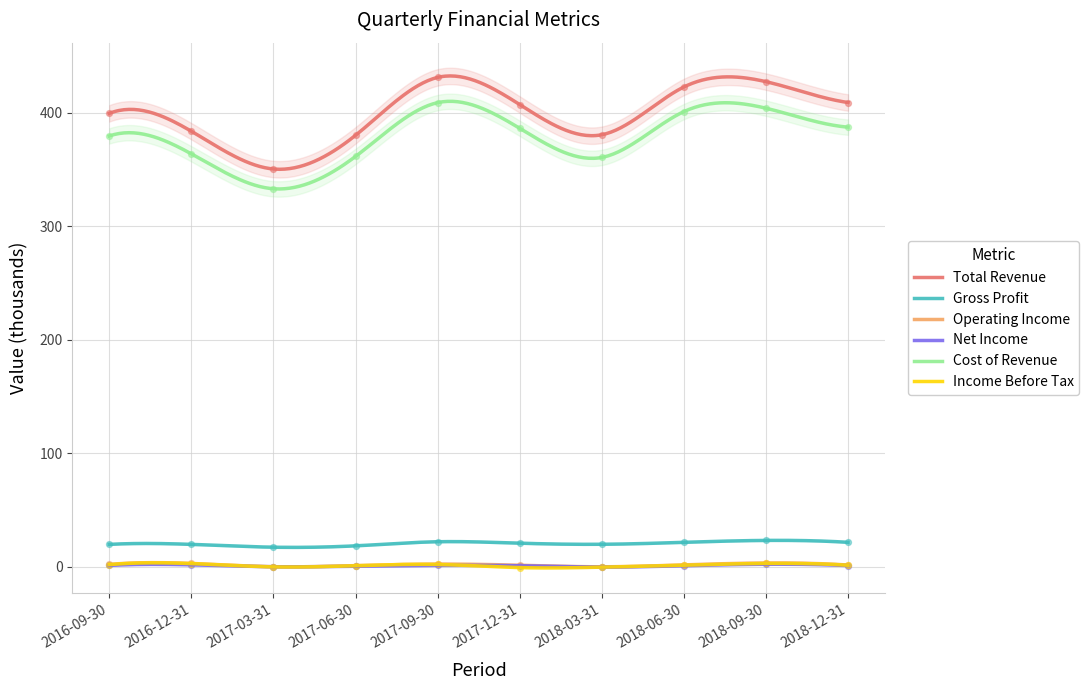

At how many categories does at least one series exceed 290?

10